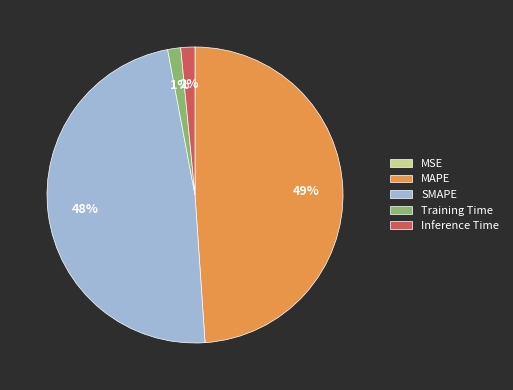

Does MAPE represent more than half of the total?

No